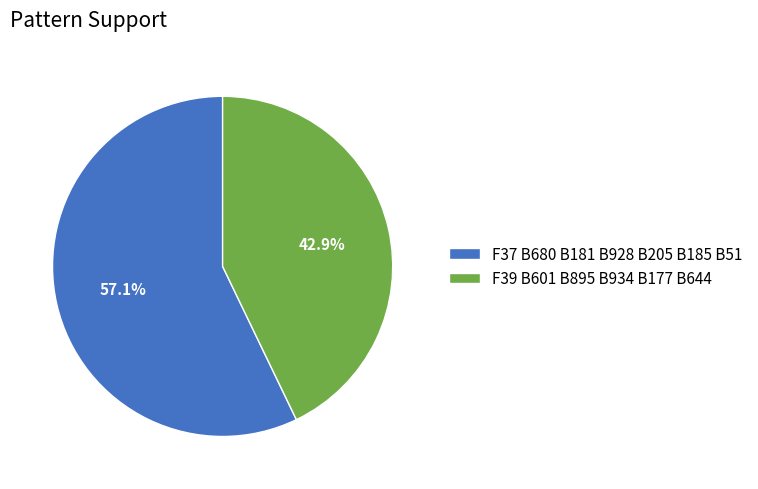

To the nearest percent, what portion does F37 B680 B181 B928 B205 B185 B51 represent?

57%